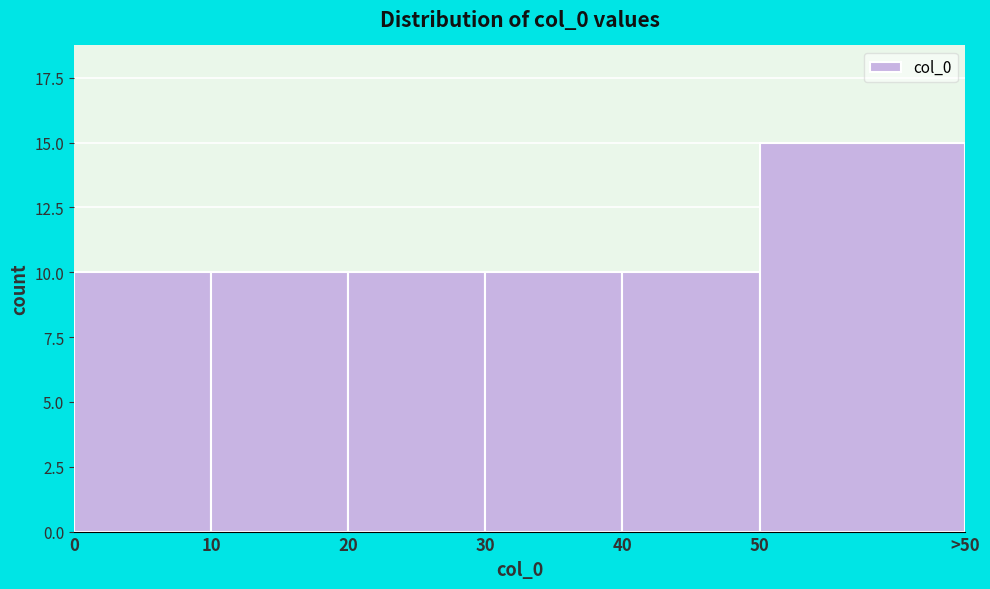

Reading left to right, what are all the values shown in this chart?

10	10	10	10	10	15